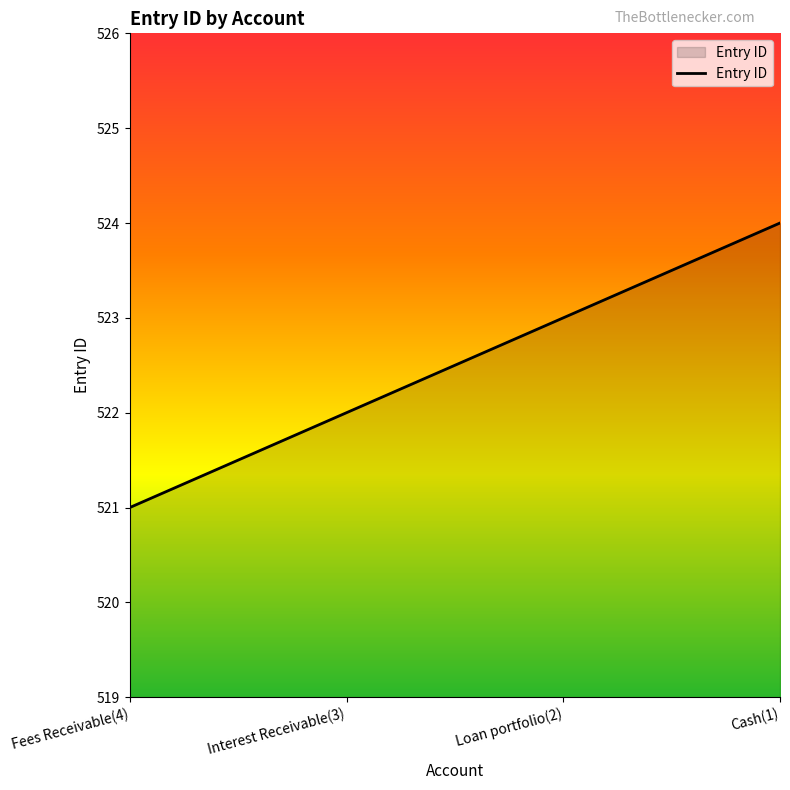

True or false: the data has more than 0 interior local peaks.

False